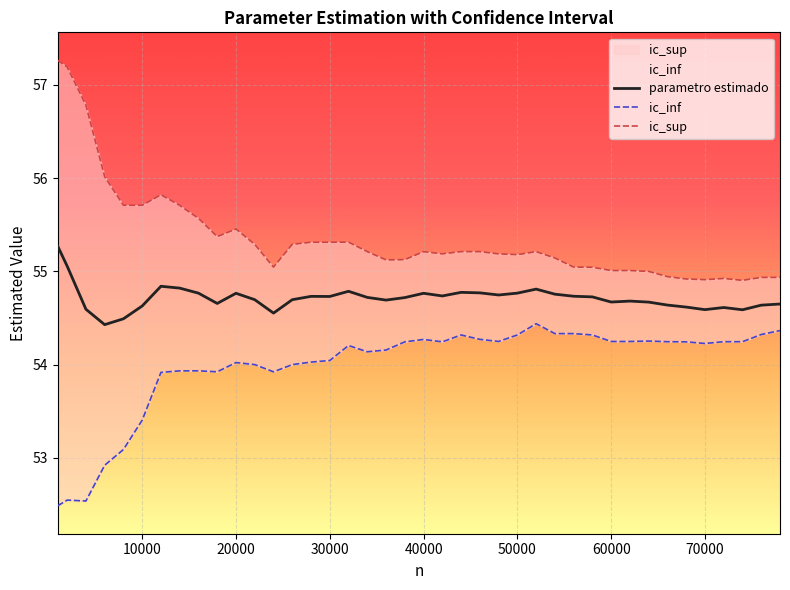

Is it true that parametro estimado equals 54.8 at 20000?

True